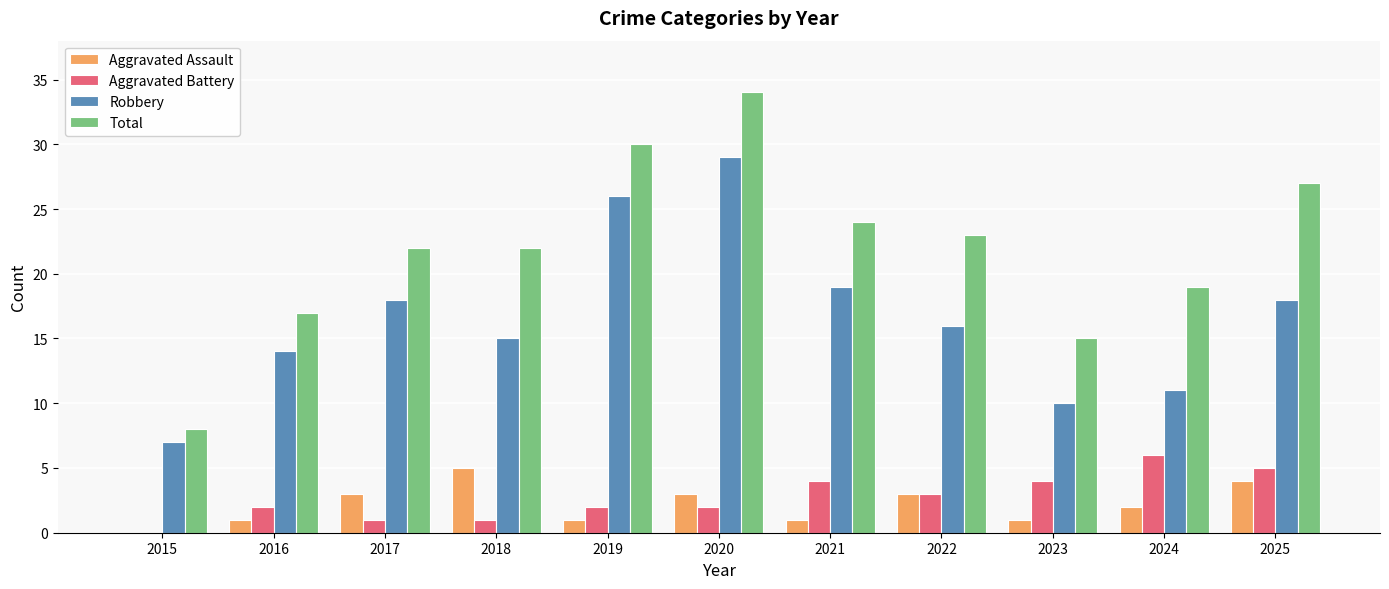

How many values in Aggravated Assault are above zero?

10